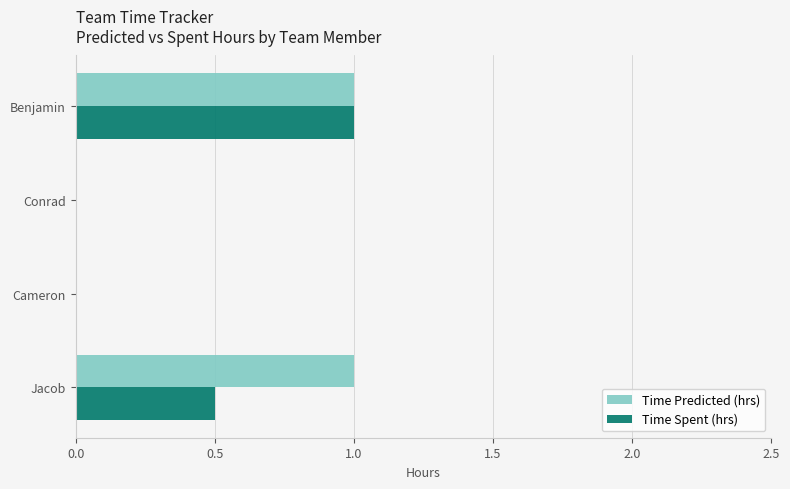

What is the greatest value displayed?

1.0